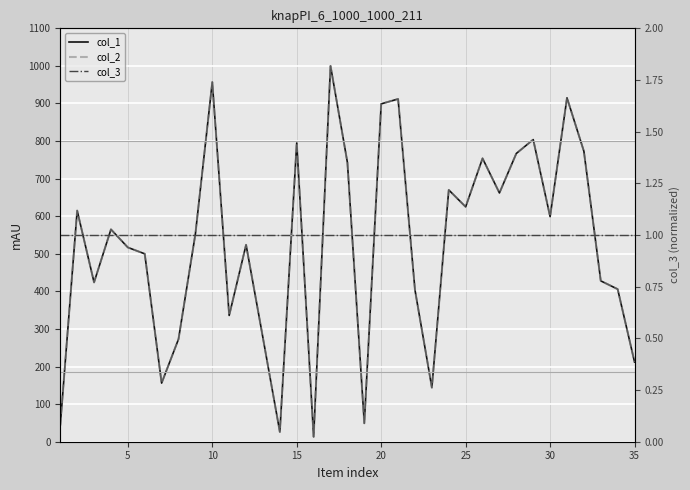

True or false: col_3 and col_2 intersect in this chart.

False